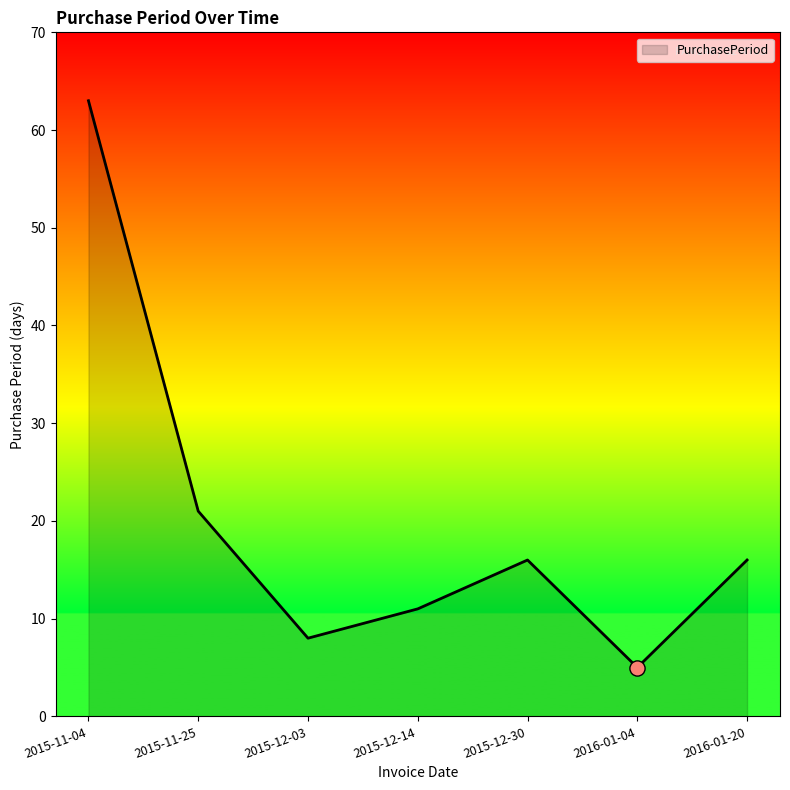

What is the change in value from 2015-12-03 to 2015-12-14?

+3